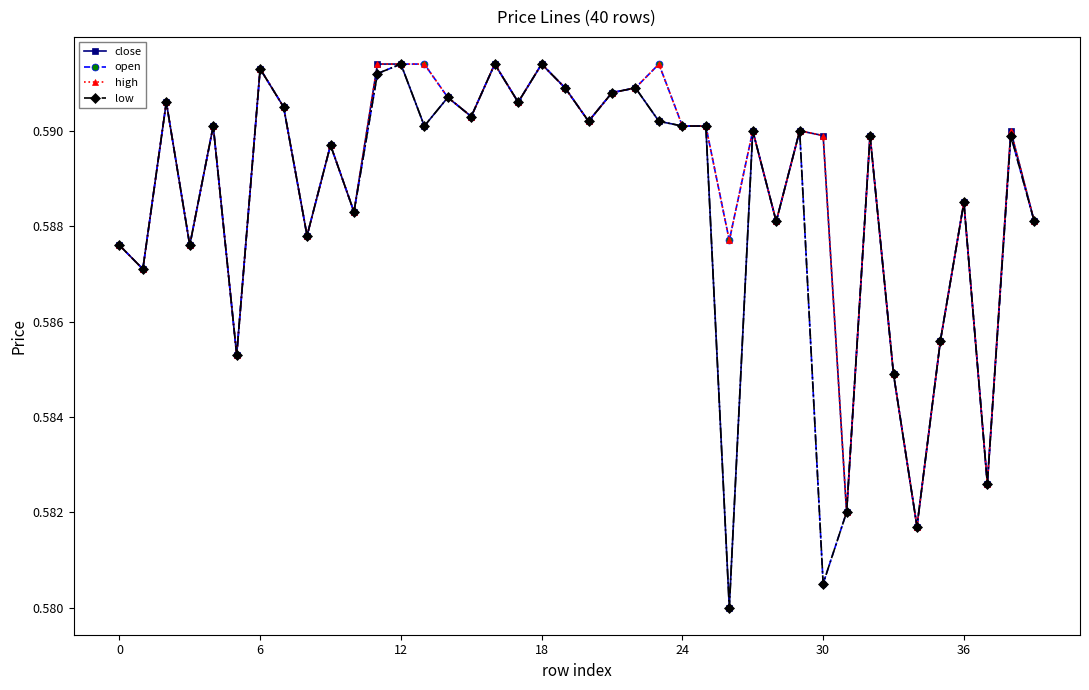

True or false: high has more than 0 points higher than both neighbors.

True